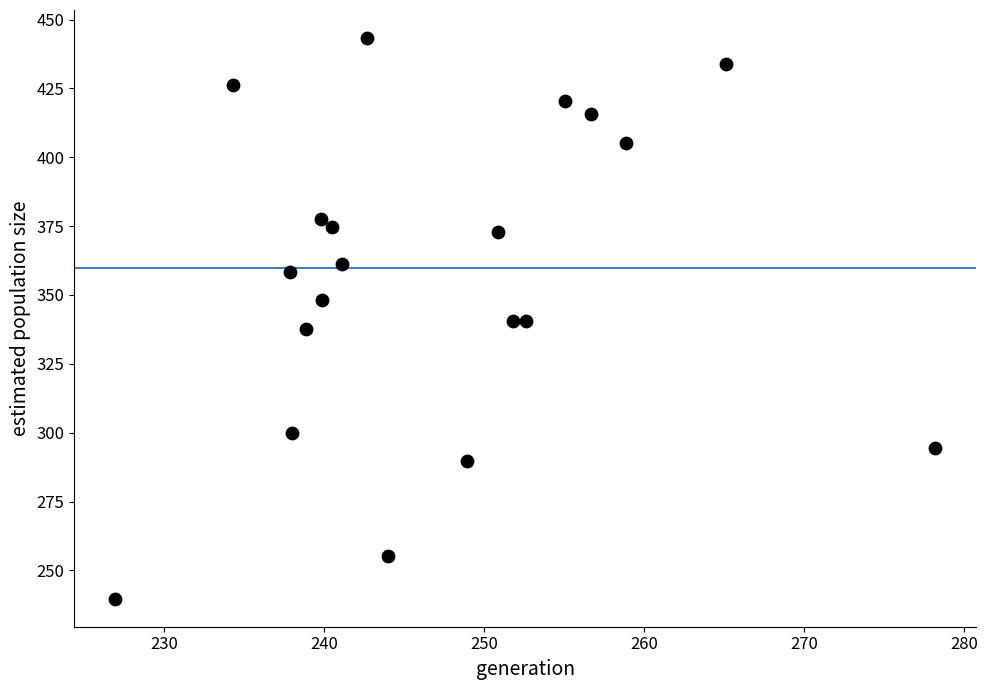

What is the range of X values (max minus min)?

51.2